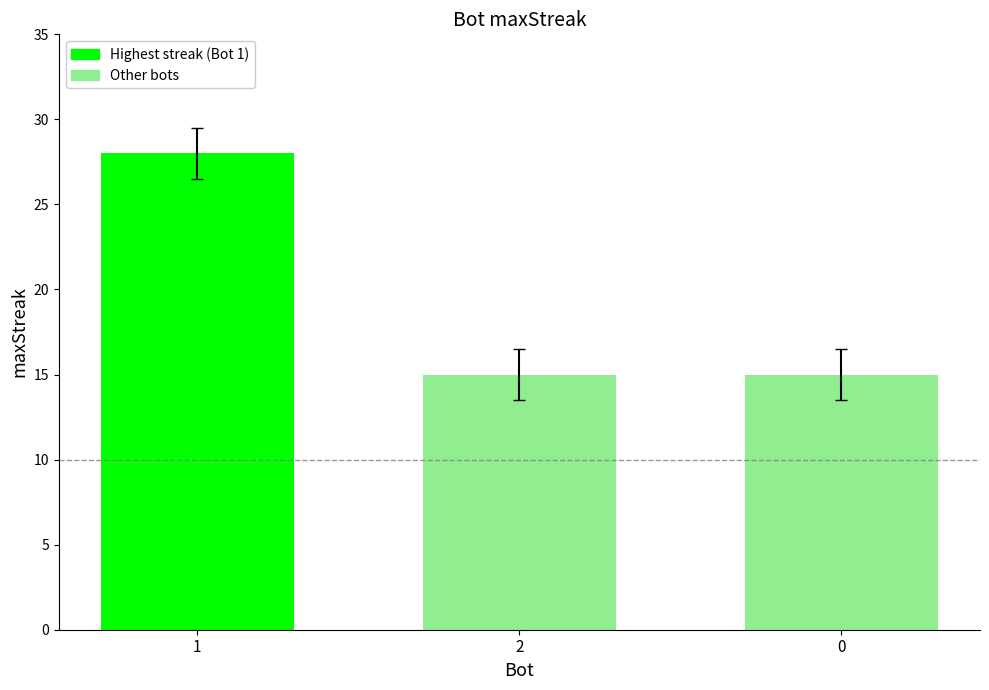

True or false: the data shows 10 at 2.

False